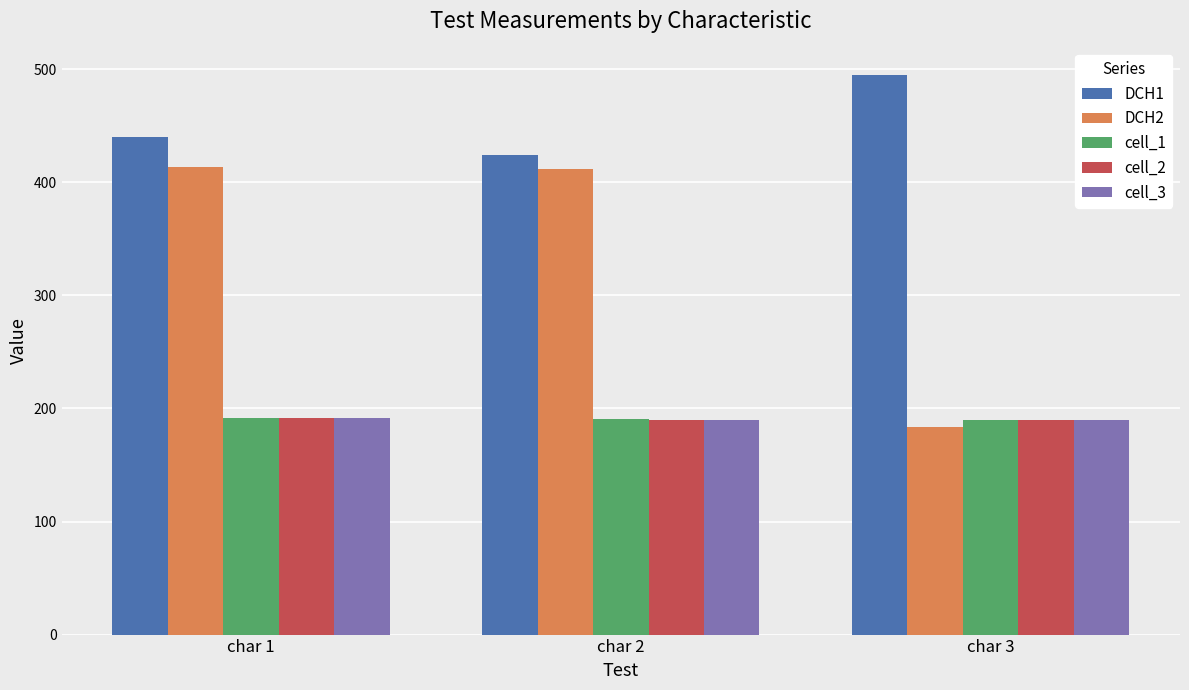

What is the value of the DCH1 bar at the 3rd from the left?

494.6